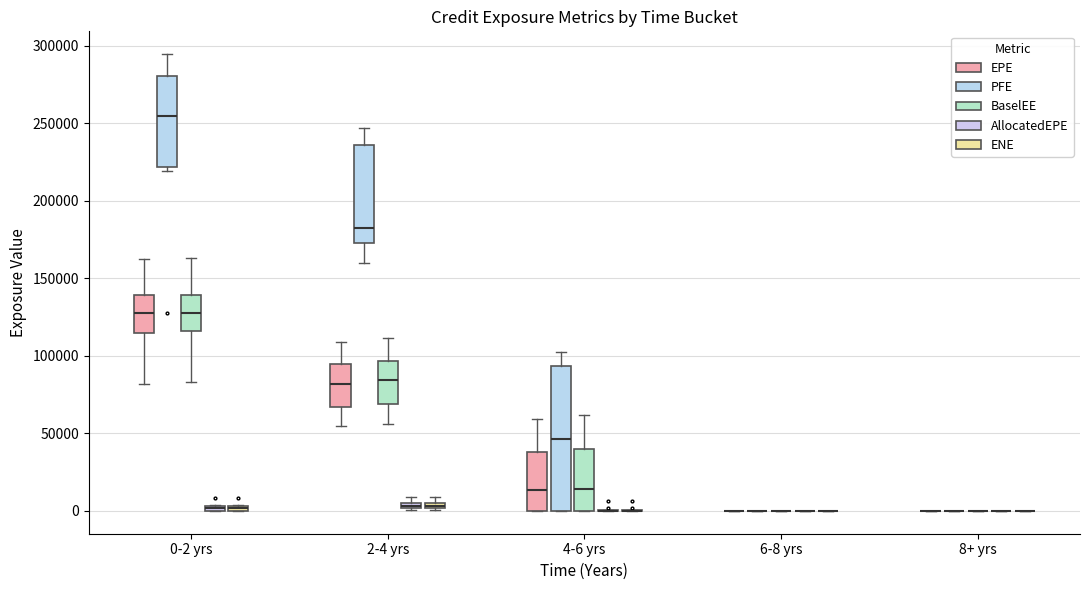

Comparing the boxes themselves (not the whiskers), which one is the tallest?

4-6 yrs (PFE)